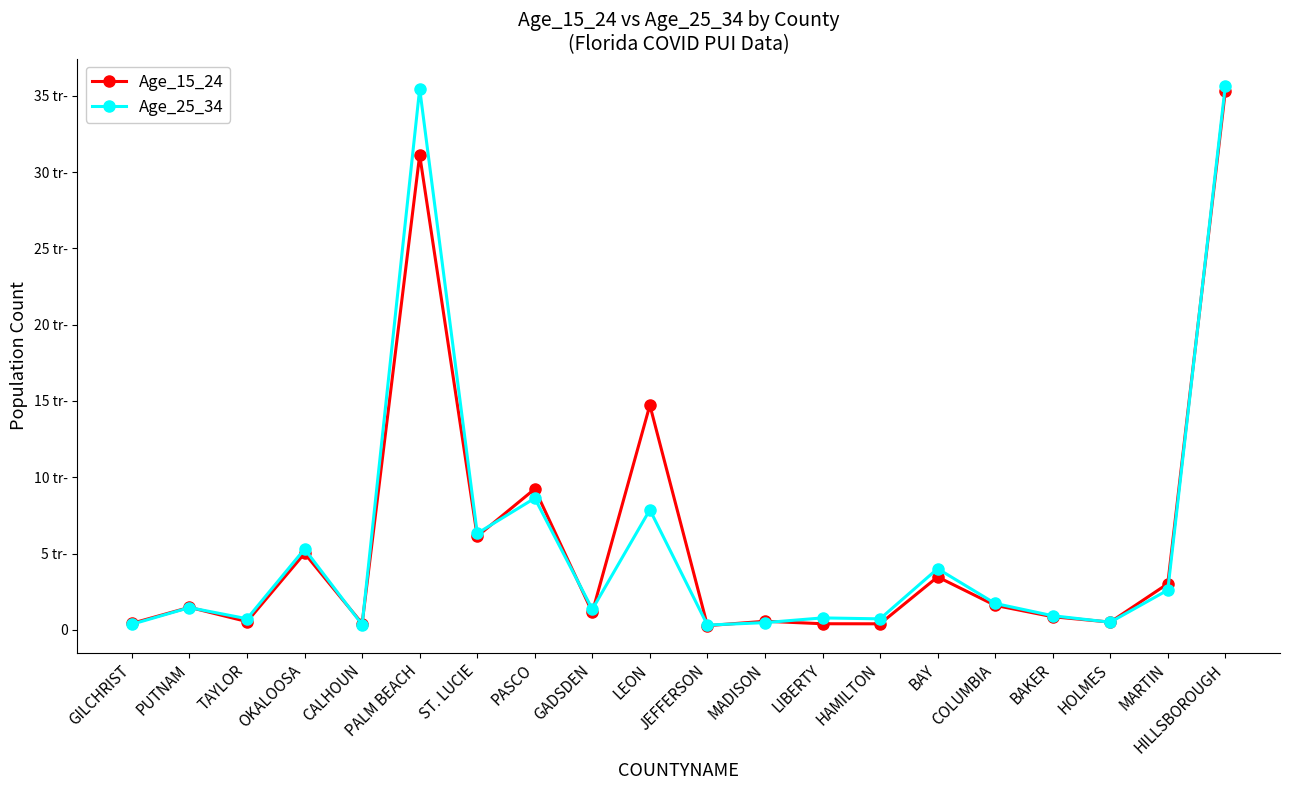

What is the minimum value shown in the chart?

270